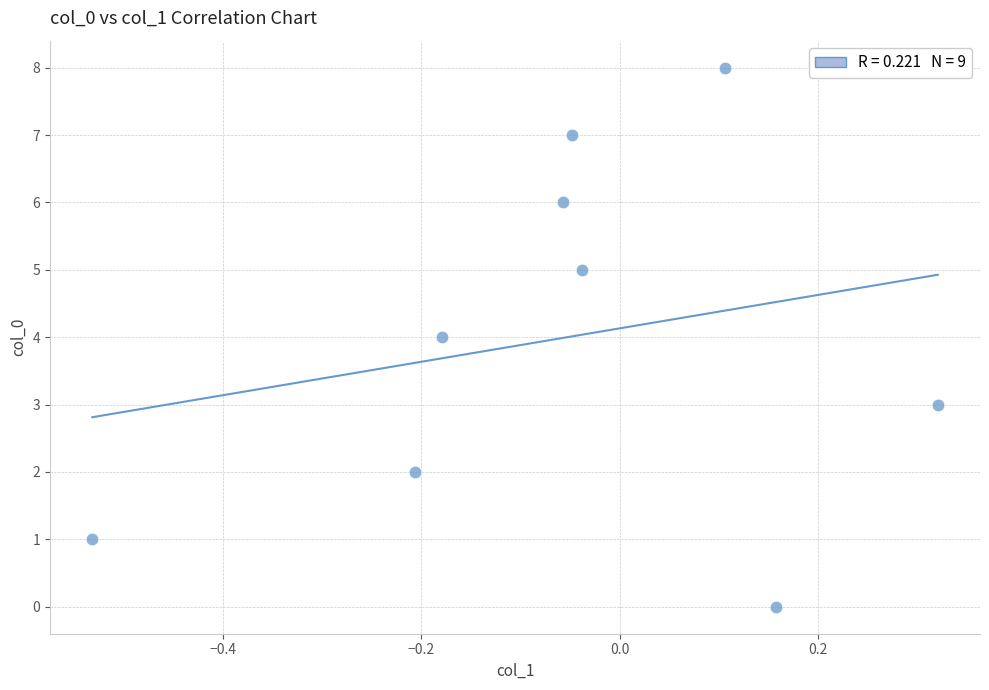

What is the average Y value?

4